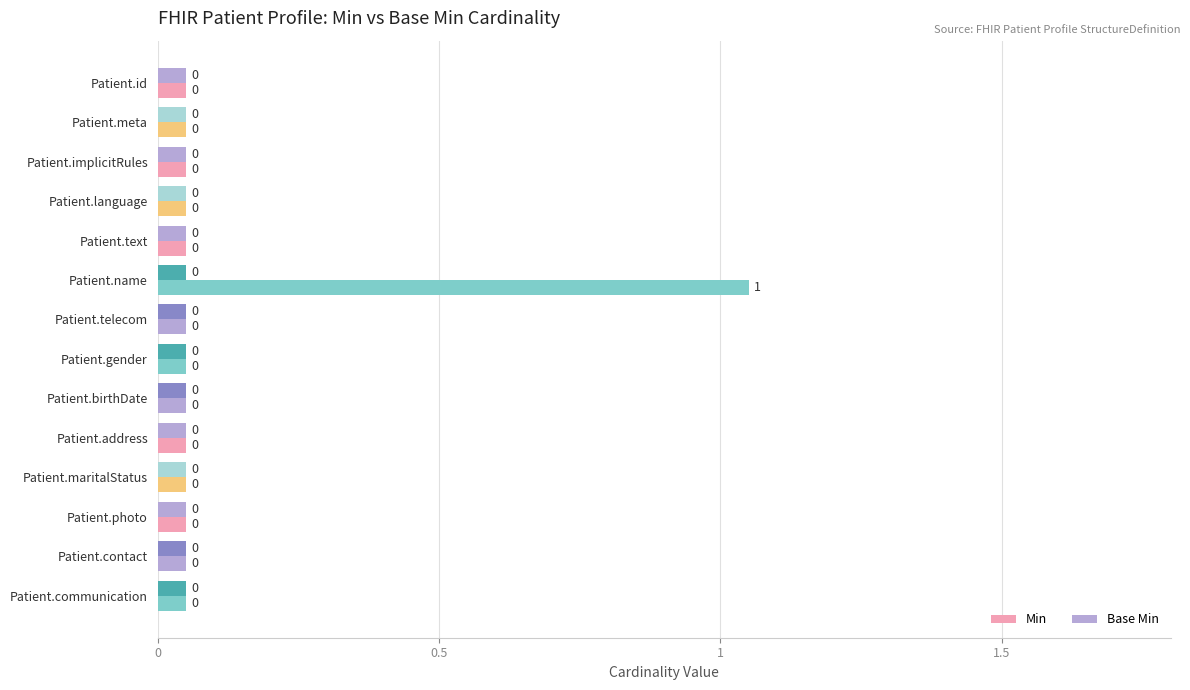

How many series are shown in this chart?

2